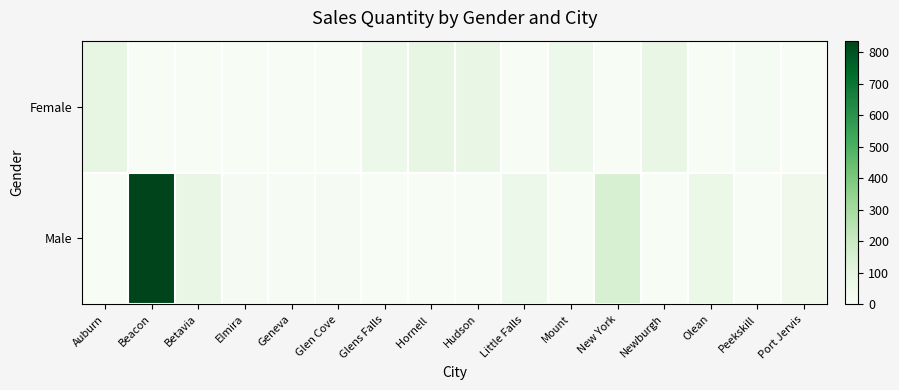

At which category does the chart reach its minimum across all series?

Beacon